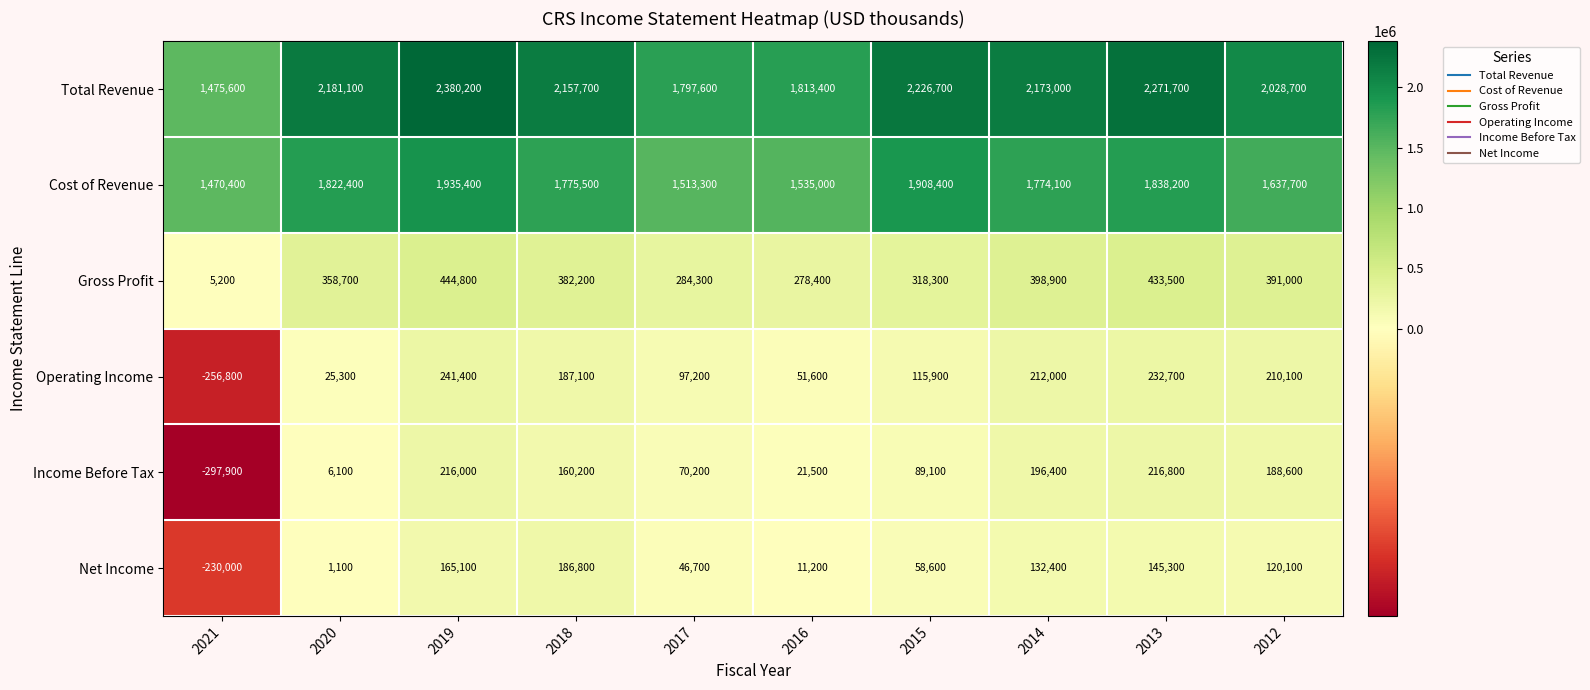

True or false: Gross Profit has a value of 358700 at 2020.

True